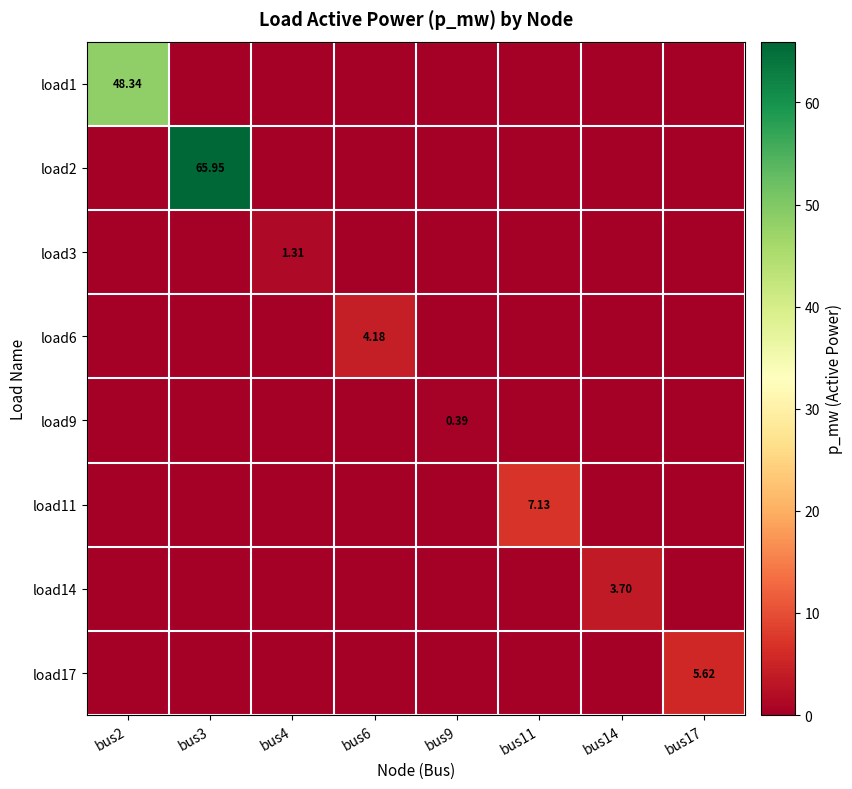

How many values in the load1 series exceed 0?

1